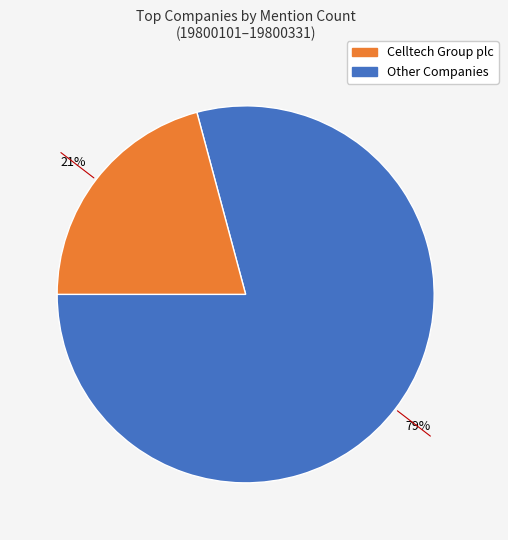

Is there any slice that represents more than half of the pie?

Yes